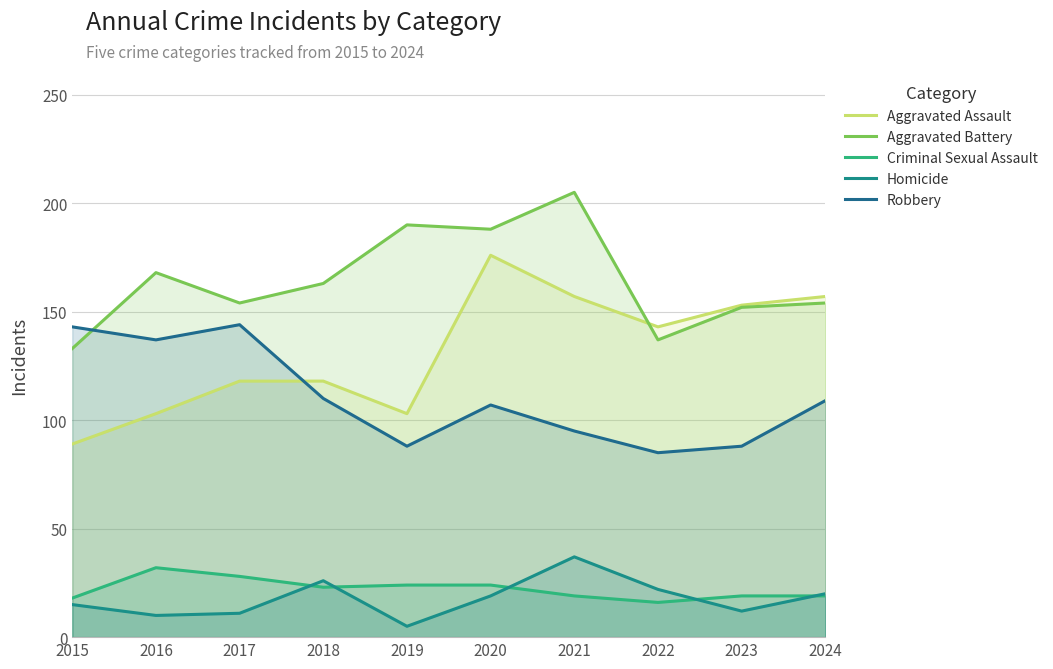

How many values in the Robbery series are below 109?

5